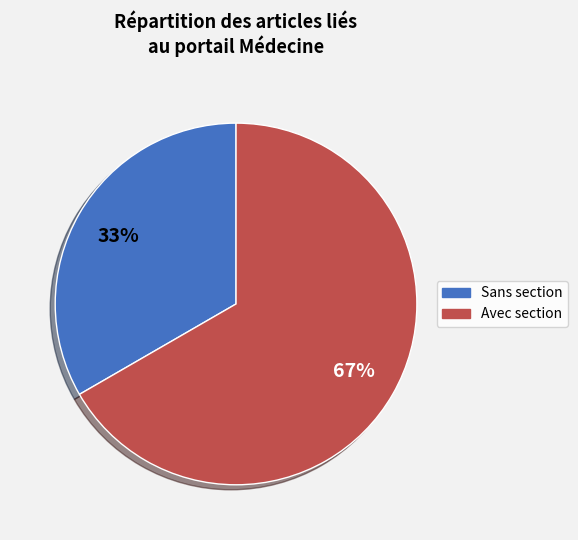

Is the sum of Sans section and Avec section greater than half?

Yes